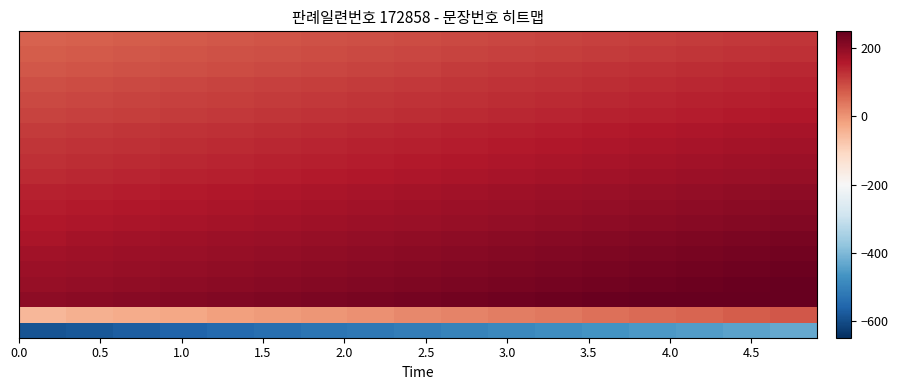

Count the number of data series in this chart.

20